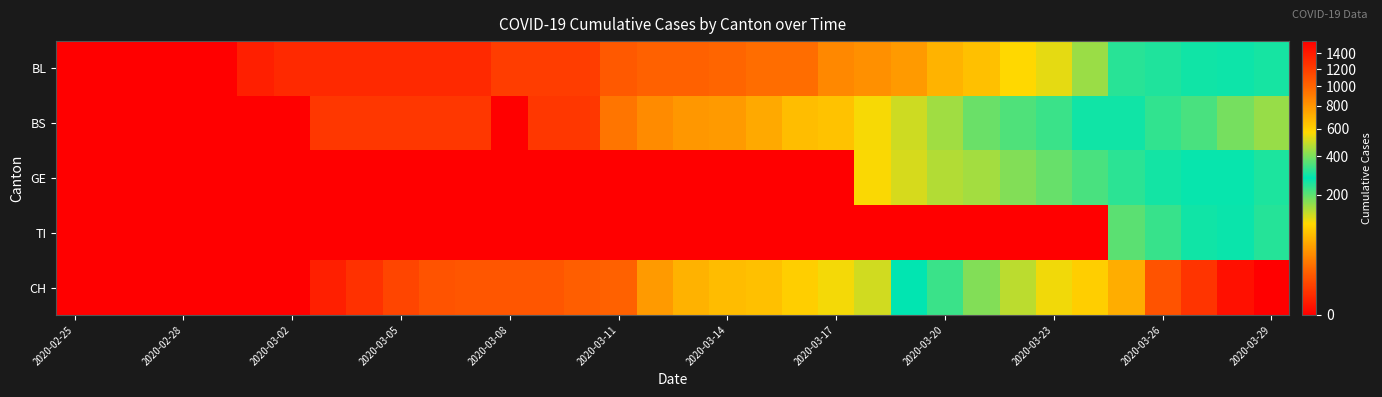

At how many categories does at least one series exceed 292?

10